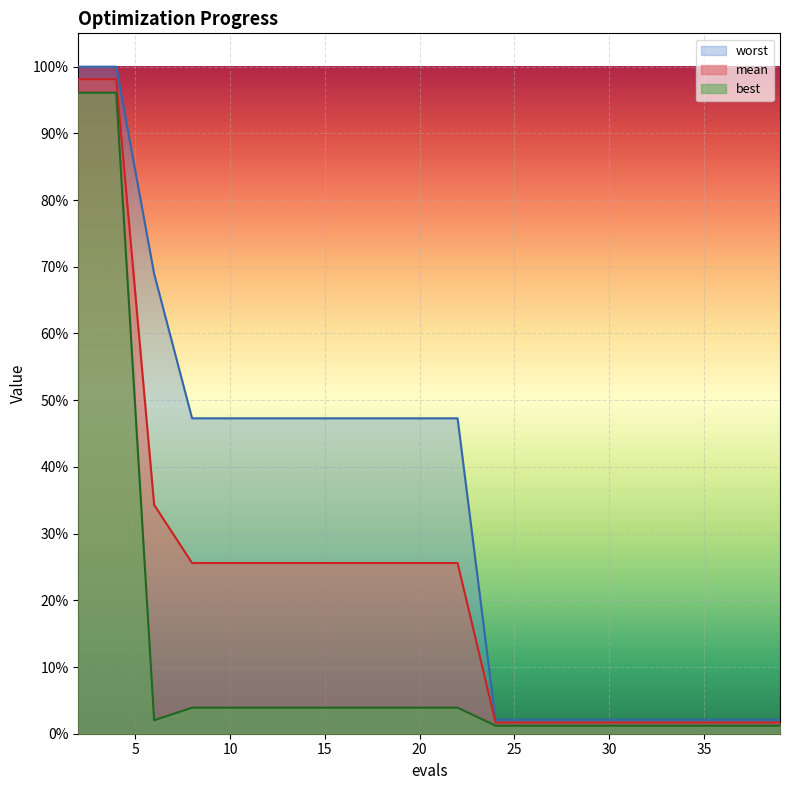

In best, how many points are lower than both neighbors (excluding endpoints)?

1